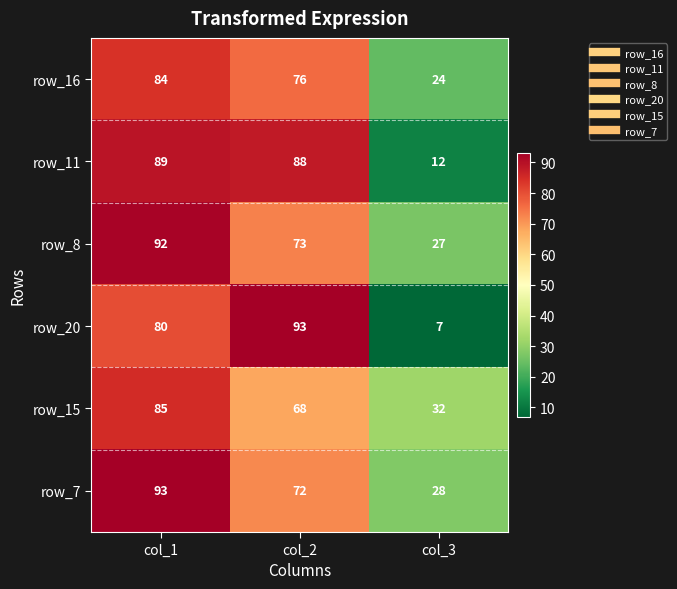

Reading left to right, what are all the values shown in this chart?

row_16: col_1=84	col_2=76	col_3=24
row_11: col_1=89	col_2=88	col_3=12
row_8: col_1=92	col_2=73	col_3=27
row_20: col_1=80	col_2=93	col_3=7
row_15: col_1=85	col_2=68	col_3=32
row_7: col_1=93	col_2=72	col_3=28